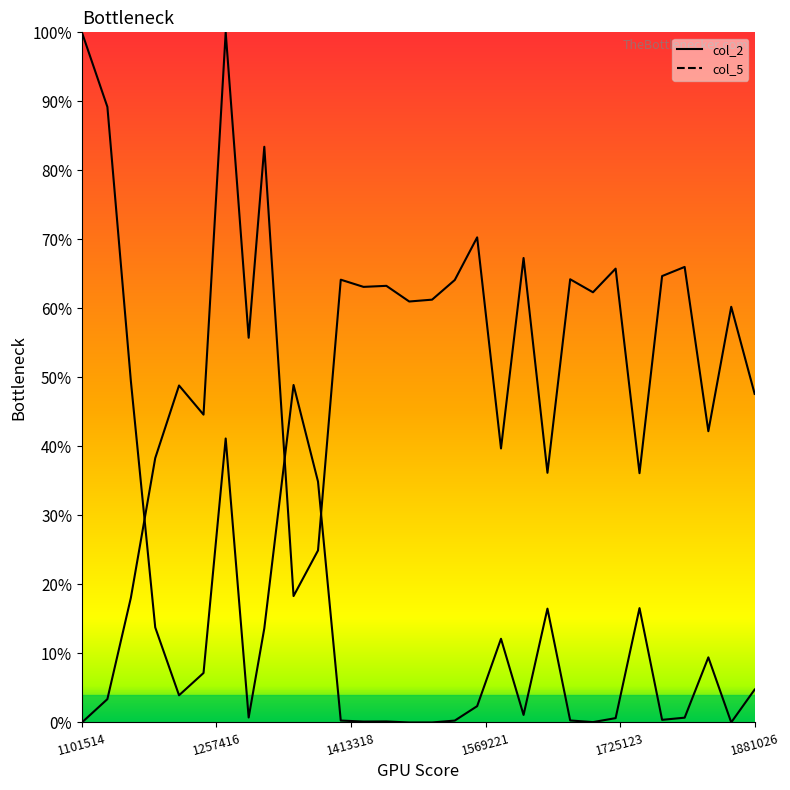

How many lines are shown in the chart?

2